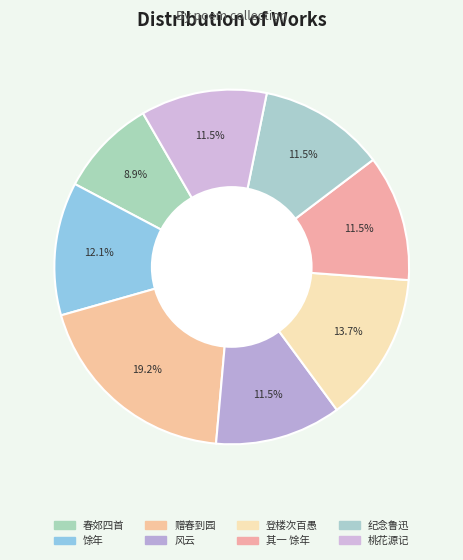

How many slices are in this pie chart?

8